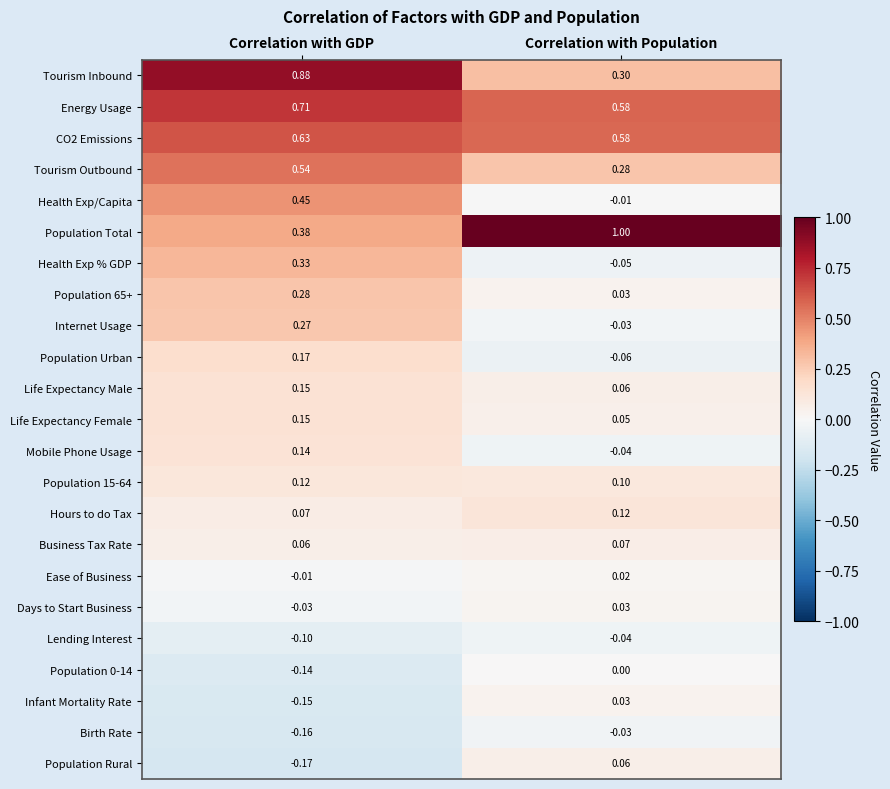

At which label is Population 65+ closest to 0?

Correlation with Population